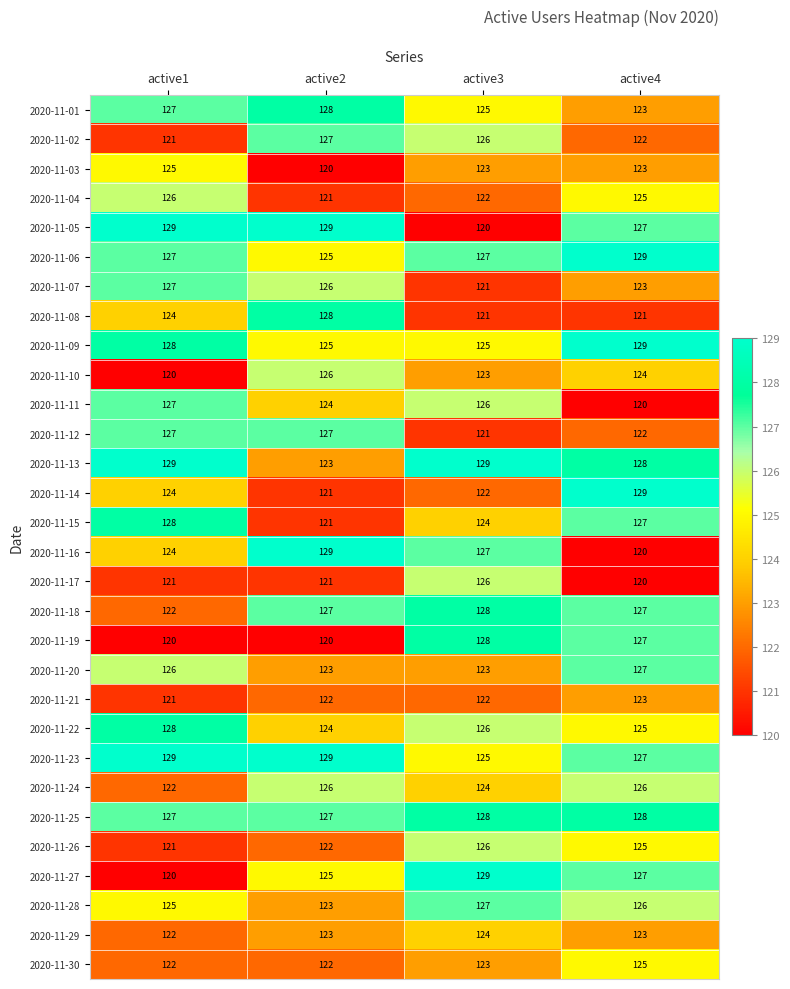

True or false: 2020-11-24 has a value of 126 at active2.

True